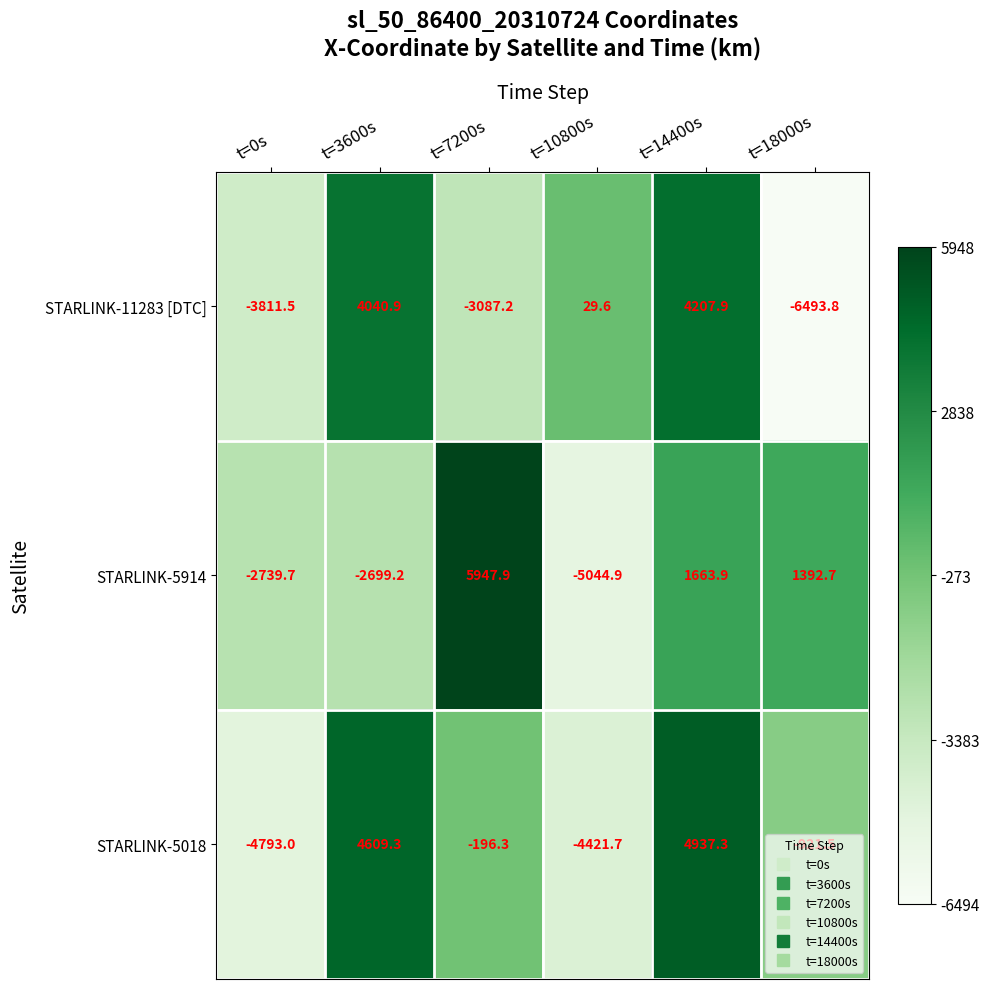

True or false: STARLINK-5914 has a value of -2739.7 at t=0s.

True